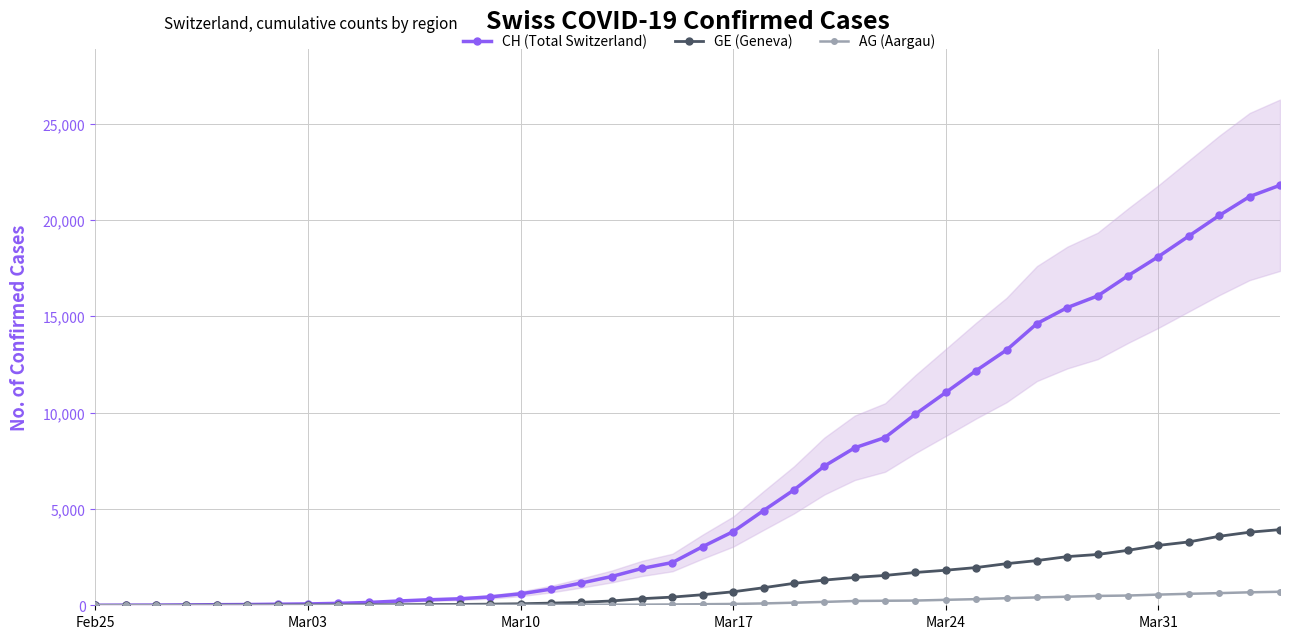

True or false: CH (Total Switzerland) has more than 1 interior local peaks.

False